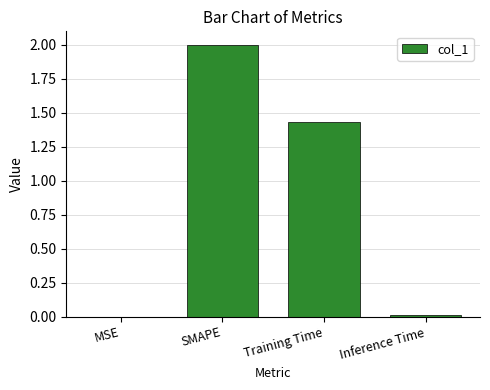

Between MSE and SMAPE, which is larger?

SMAPE